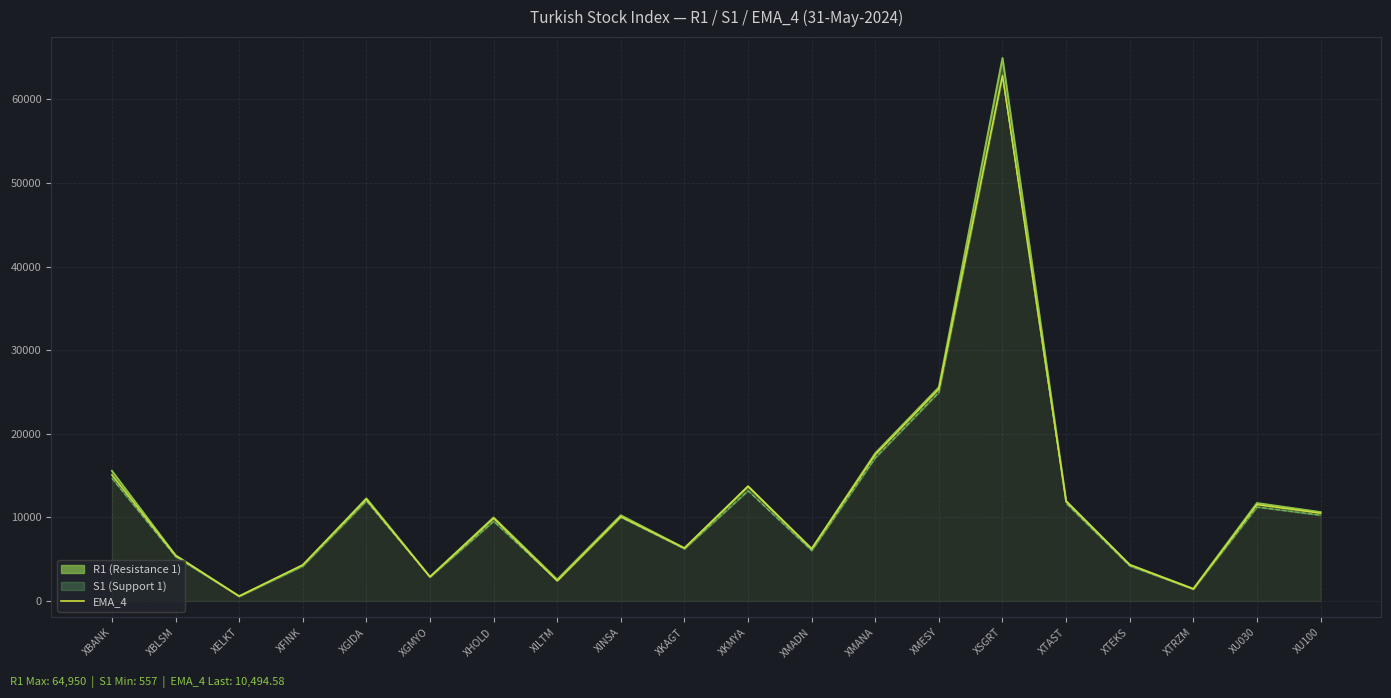

How many interior local peaks (higher than both neighbors) does the data have?

6